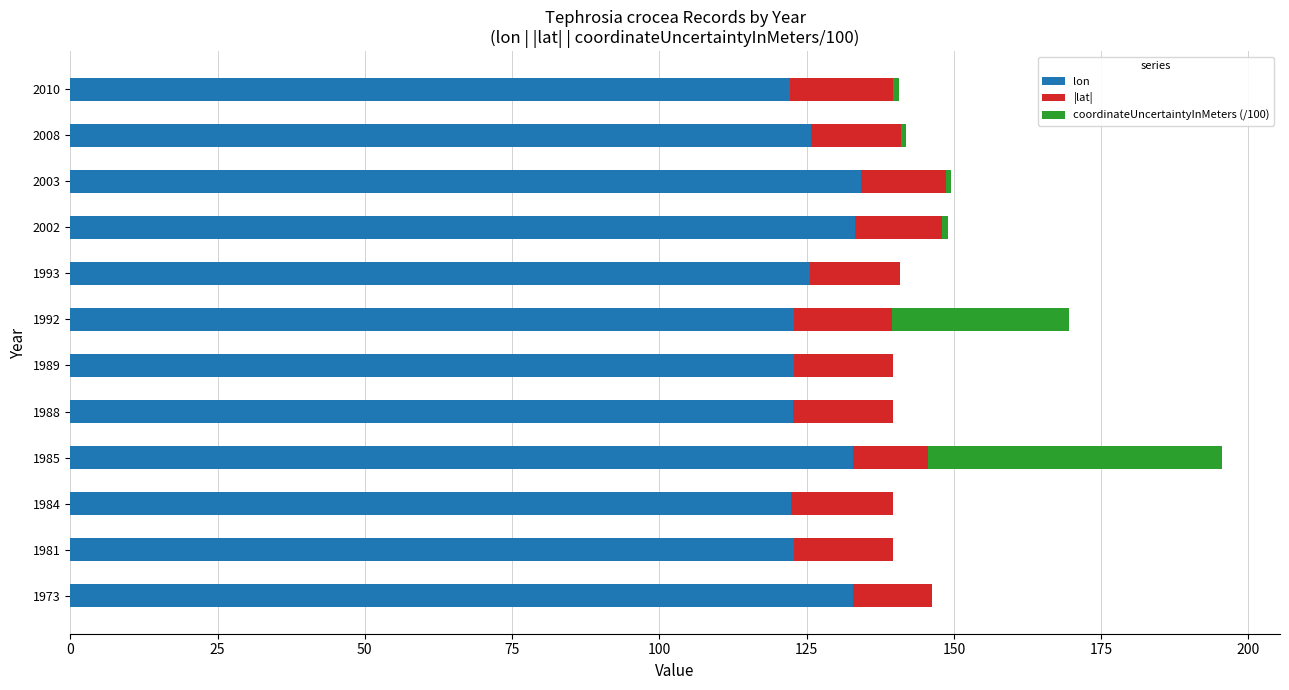

At which category is the sum across all series the highest?

1985